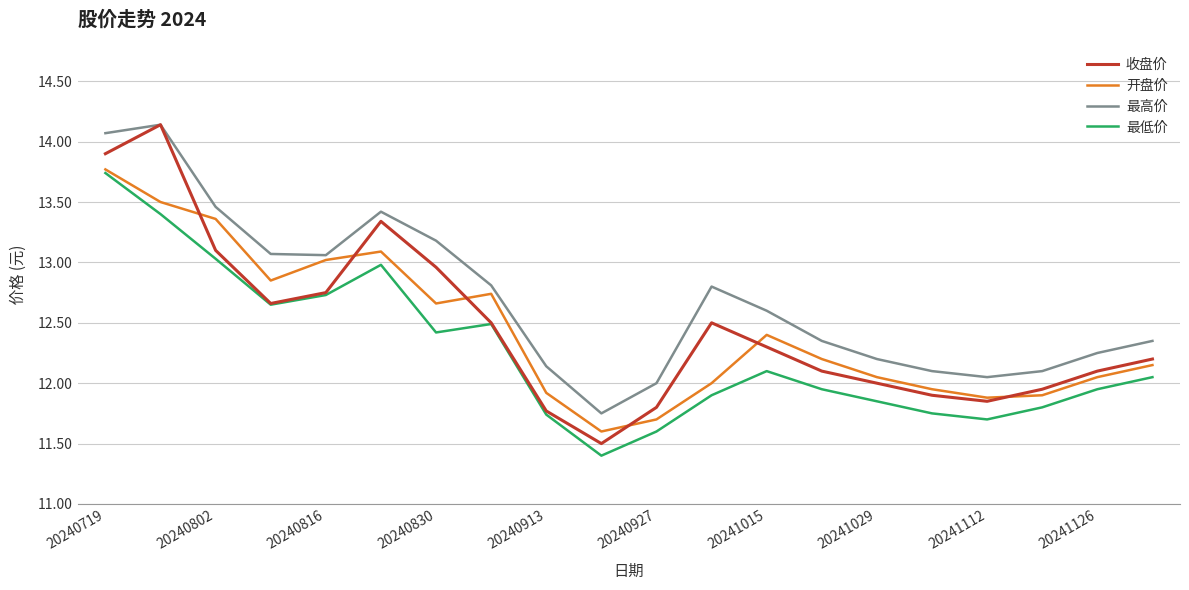

What are all the series names shown in the legend?

收盘价, 开盘价, 最高价, 最低价